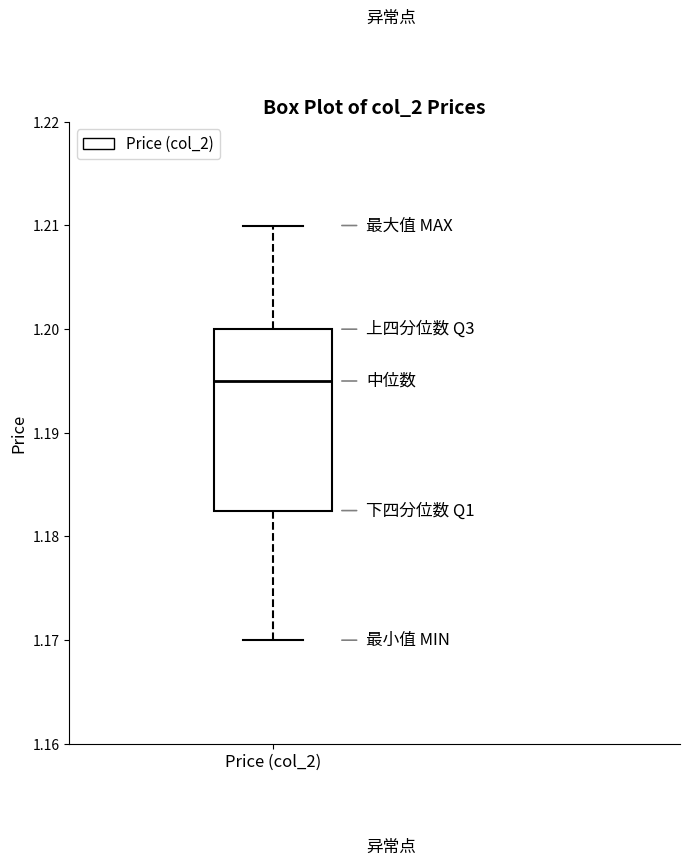

Read this box plot against the y-axis: the position of the median line, the range covered by the box, and the ends of both whiskers. The values are not printed on the chart, so give them approximately, as read against the axis.

median 1.195, box 1.183 to 1.200, whiskers 1.170 to 1.210